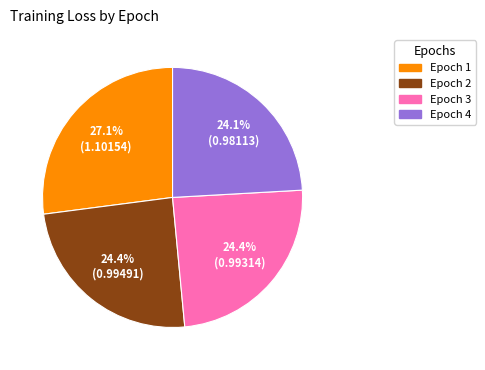

What percentage is NOT represented by Epoch 1?

72.9%